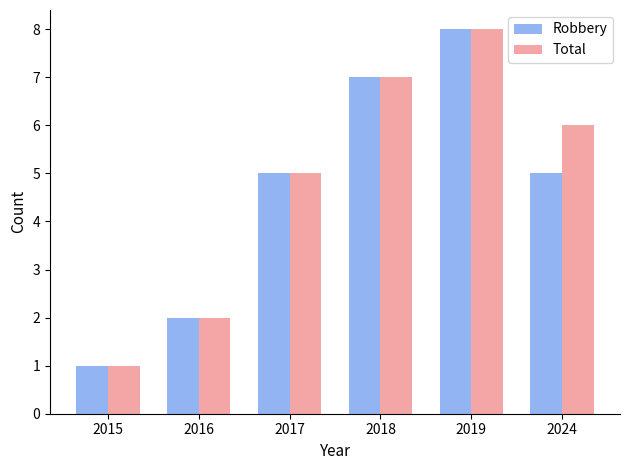

The Total series shows 6 at 2024. True or false?

True